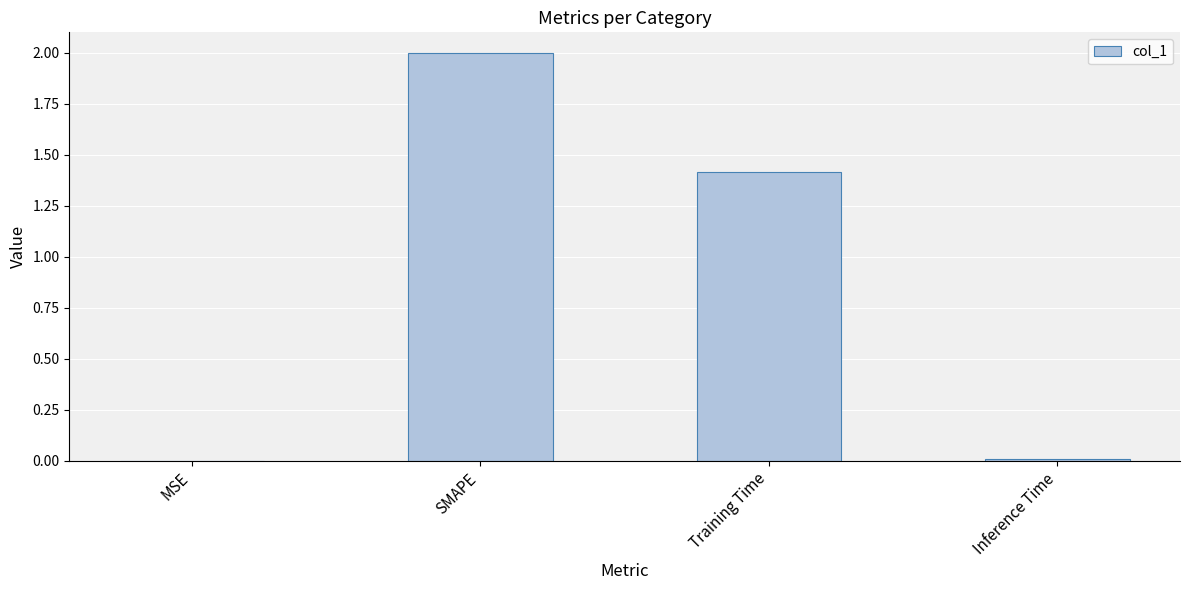

Which label corresponds to the largest value in the chart?

SMAPE